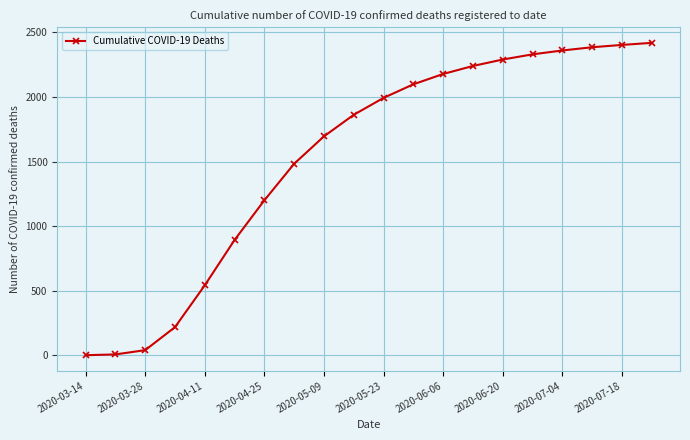

What is the difference between the maximum and minimum values?

2418